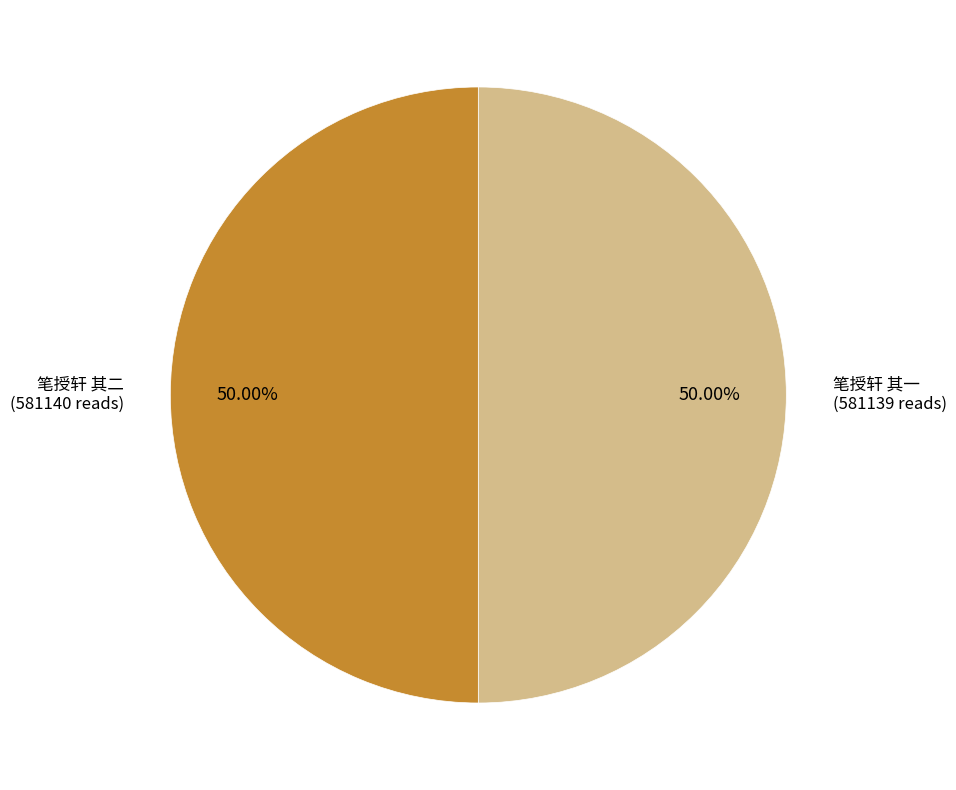

What is the largest slice in the pie chart?

笔授轩 其二